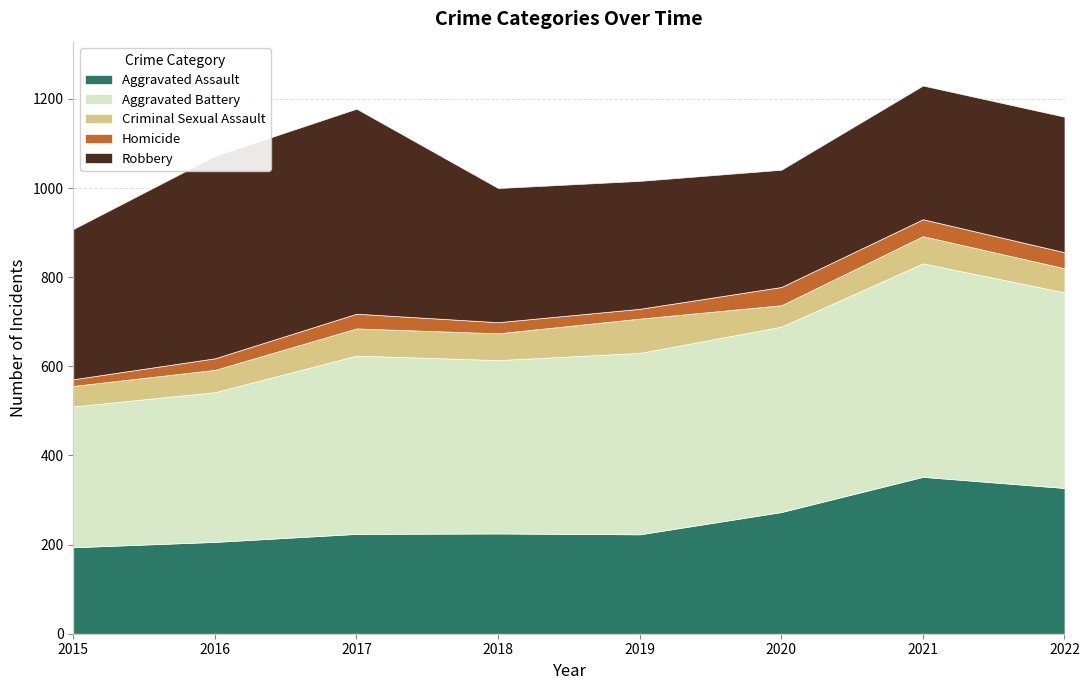

True or false: Aggravated Assault and Aggravated Battery intersect in this chart.

False